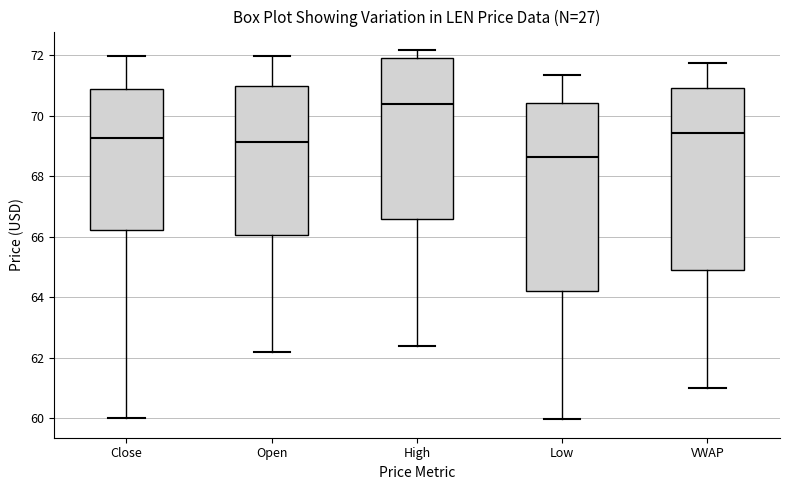

Where is the upper edge of the box for VWAP on the y-axis? The values are not printed on the chart, so give them approximately, as read against the axis.

71.0